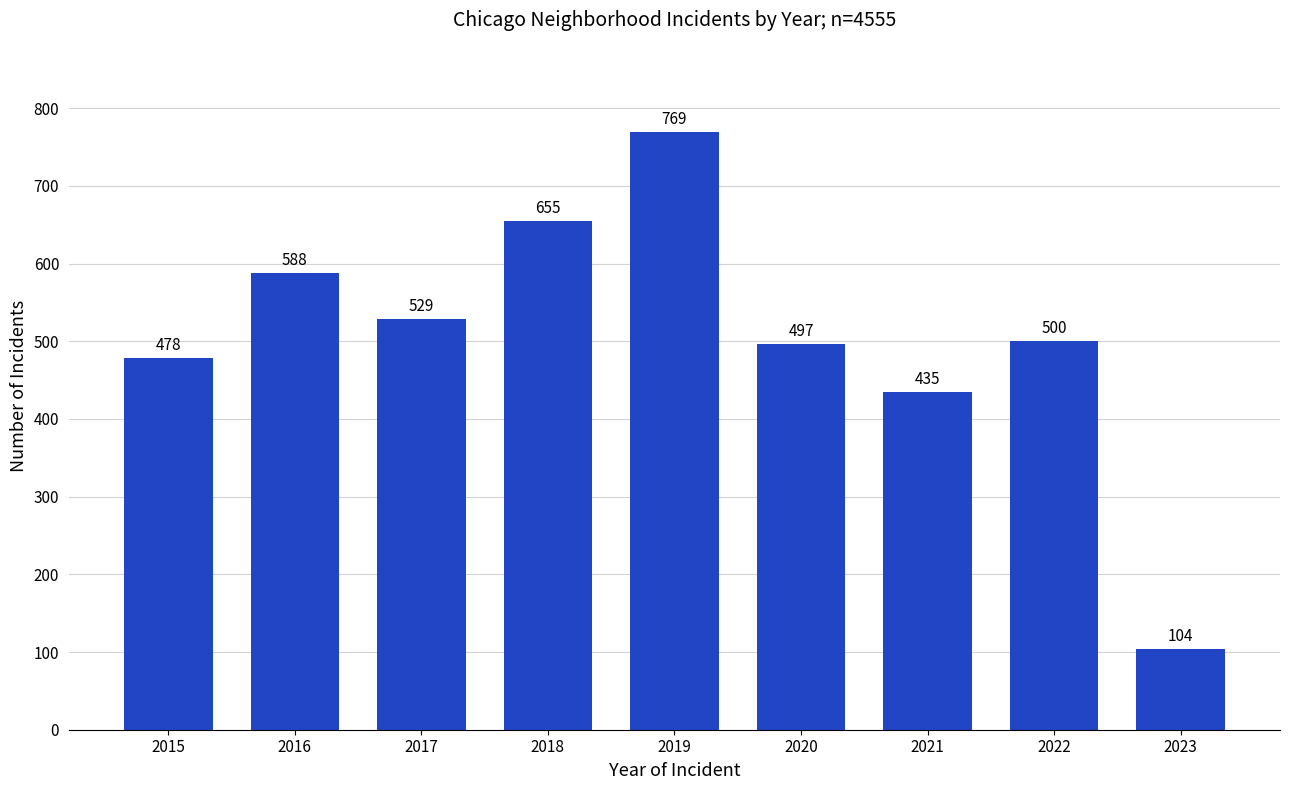

Which has a higher value, 2017 or 2020?

2017